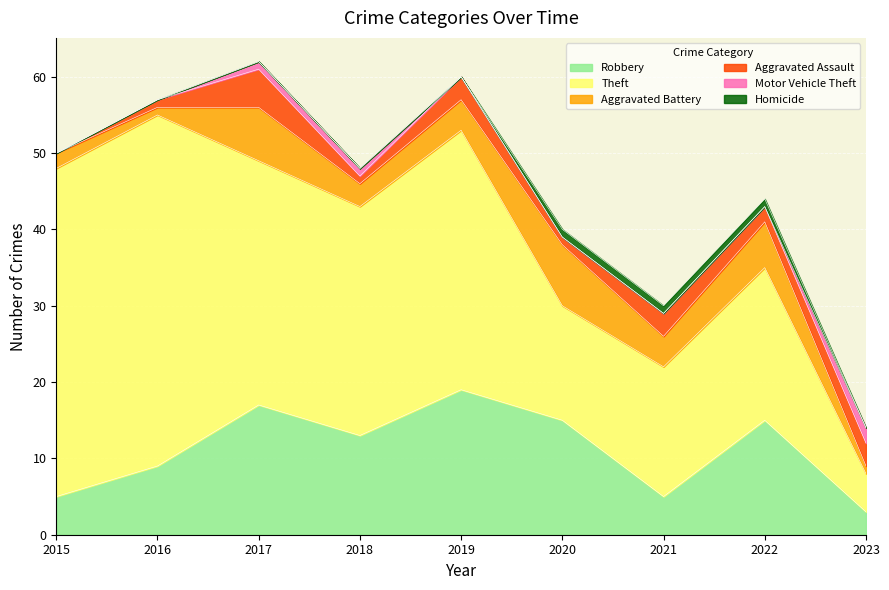

Between 2023 and 2019, which is larger?

2019